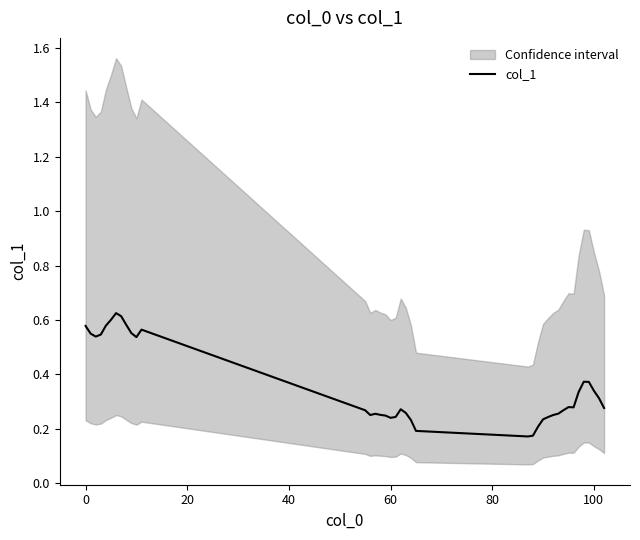

Reading left to right, extract all data points from this chart.

0.6	0.5	0.5	0.5	0.6	0.6	0.6	0.6	0.6	0.6	0.5	0.6	0.3	0.3	0.3	0.3	0.2	0.2	0.2	0.3	0.3	0.2	0.2	0.2	0.2	0.2	0.2	0.2	0.3	0.3	0.3	0.3	0.3	0.3	0.4	0.4	0.3	0.3	0.3